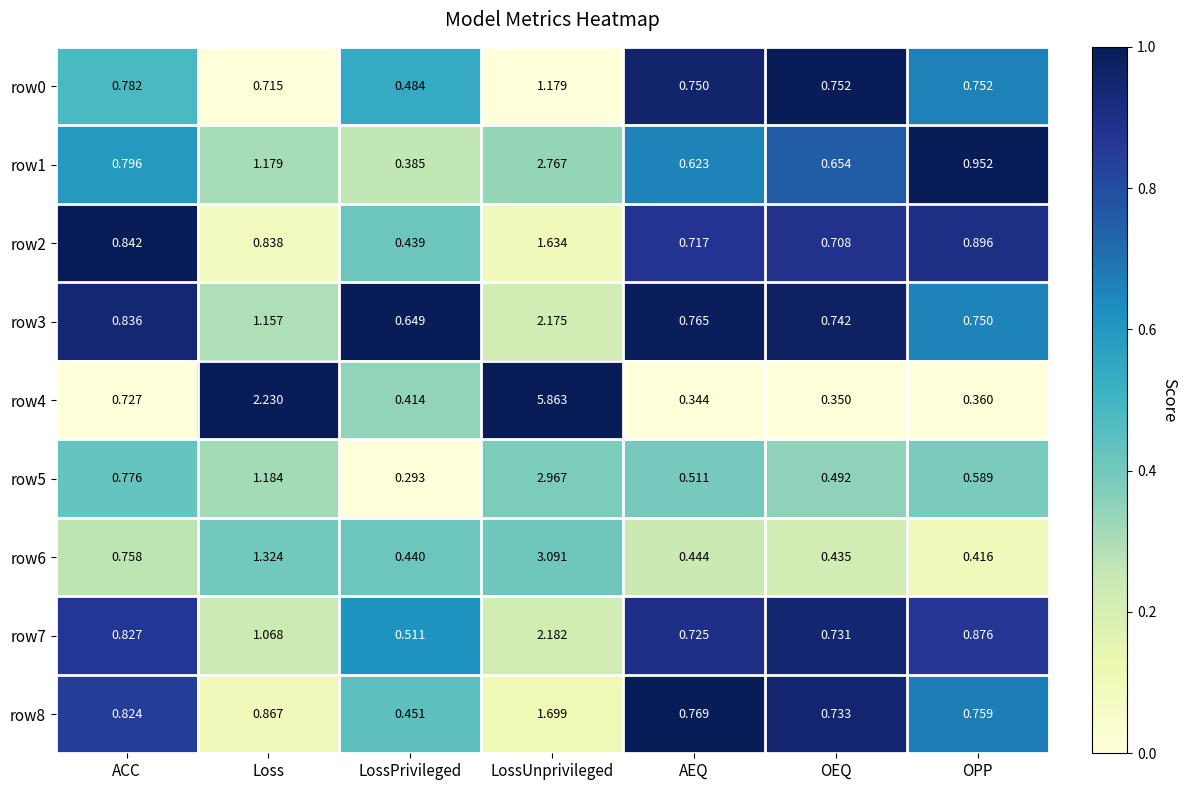

Where is row7 nearest to the value 1?

Loss